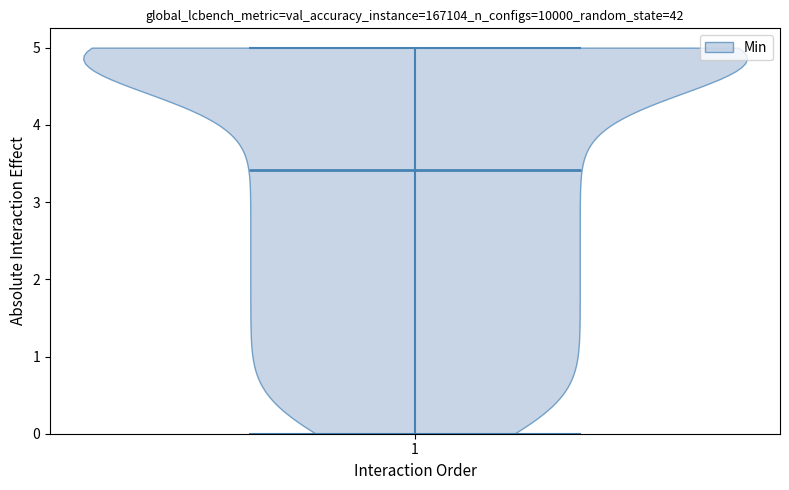

Where does the median line of the violin at x = 1 sit on the y-axis? The values are not printed on the chart, so give them approximately, as read against the axis.

3.4